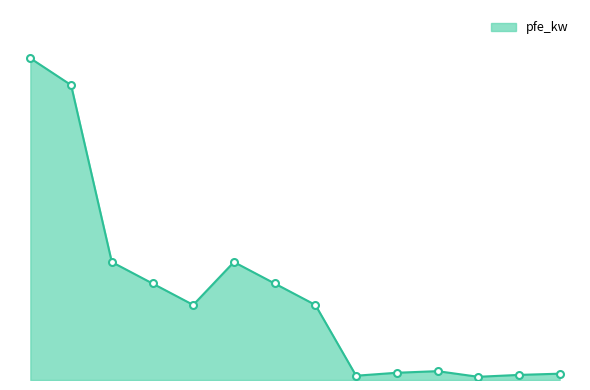

Is this an area chart (filled region under the line)?

Yes